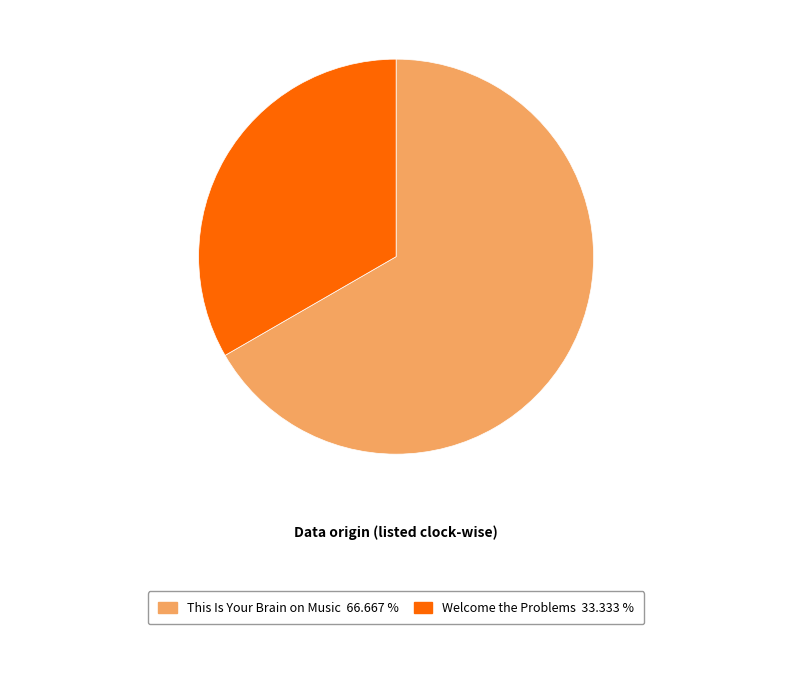

Does any single category account for the majority?

Yes